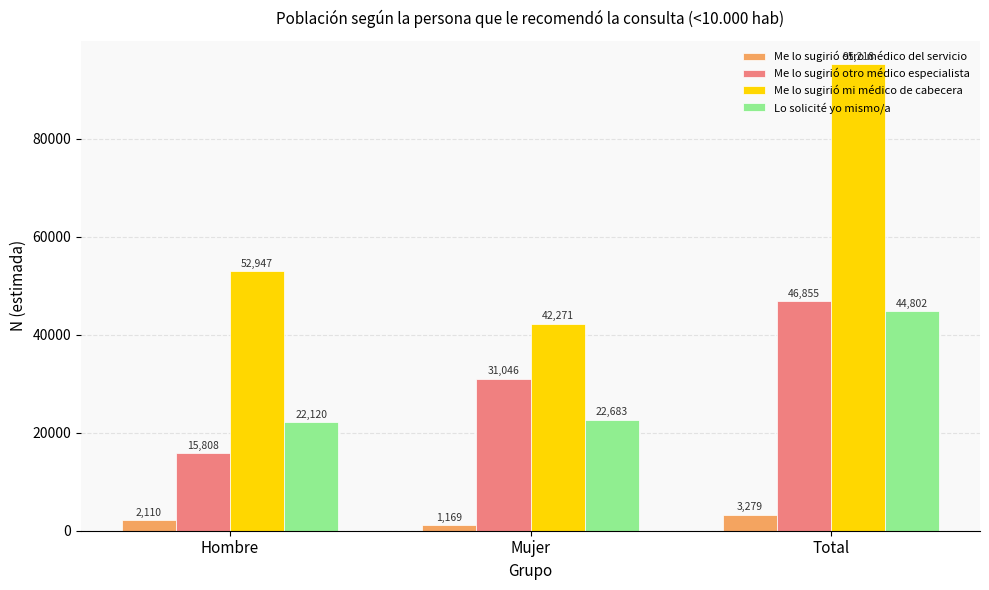

Which label corresponds to the smallest value in the chart?

Mujer